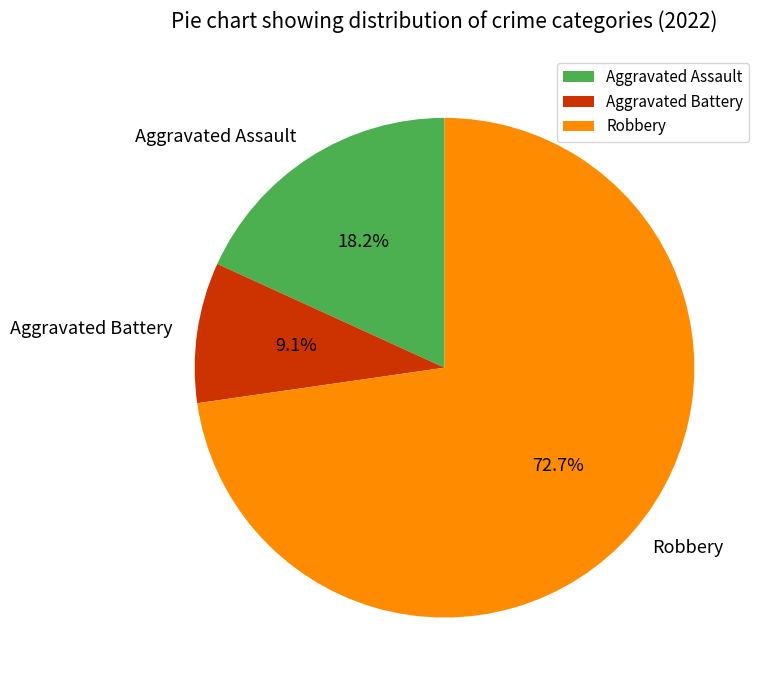

To the nearest percent, what is the average slice percentage?

33%